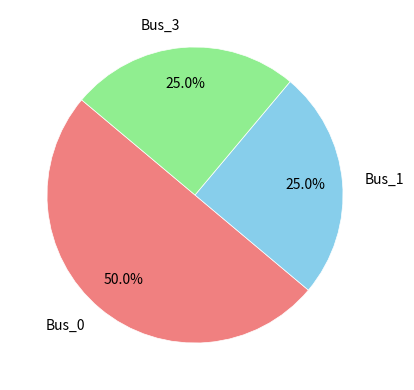

How much of the chart is everything except Bus_0?

50.0%